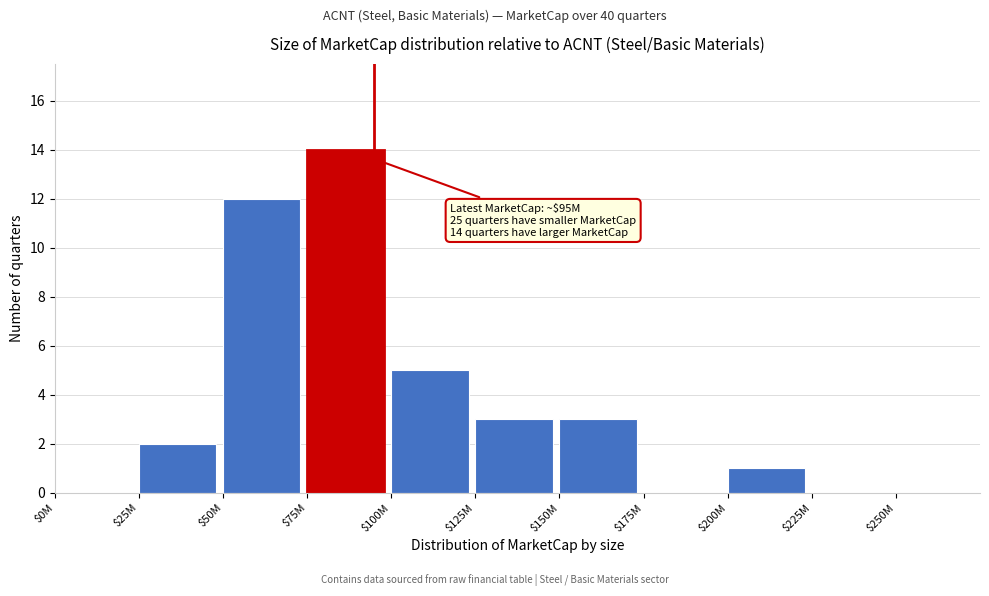

At which label is the value closest to 7?

$100M